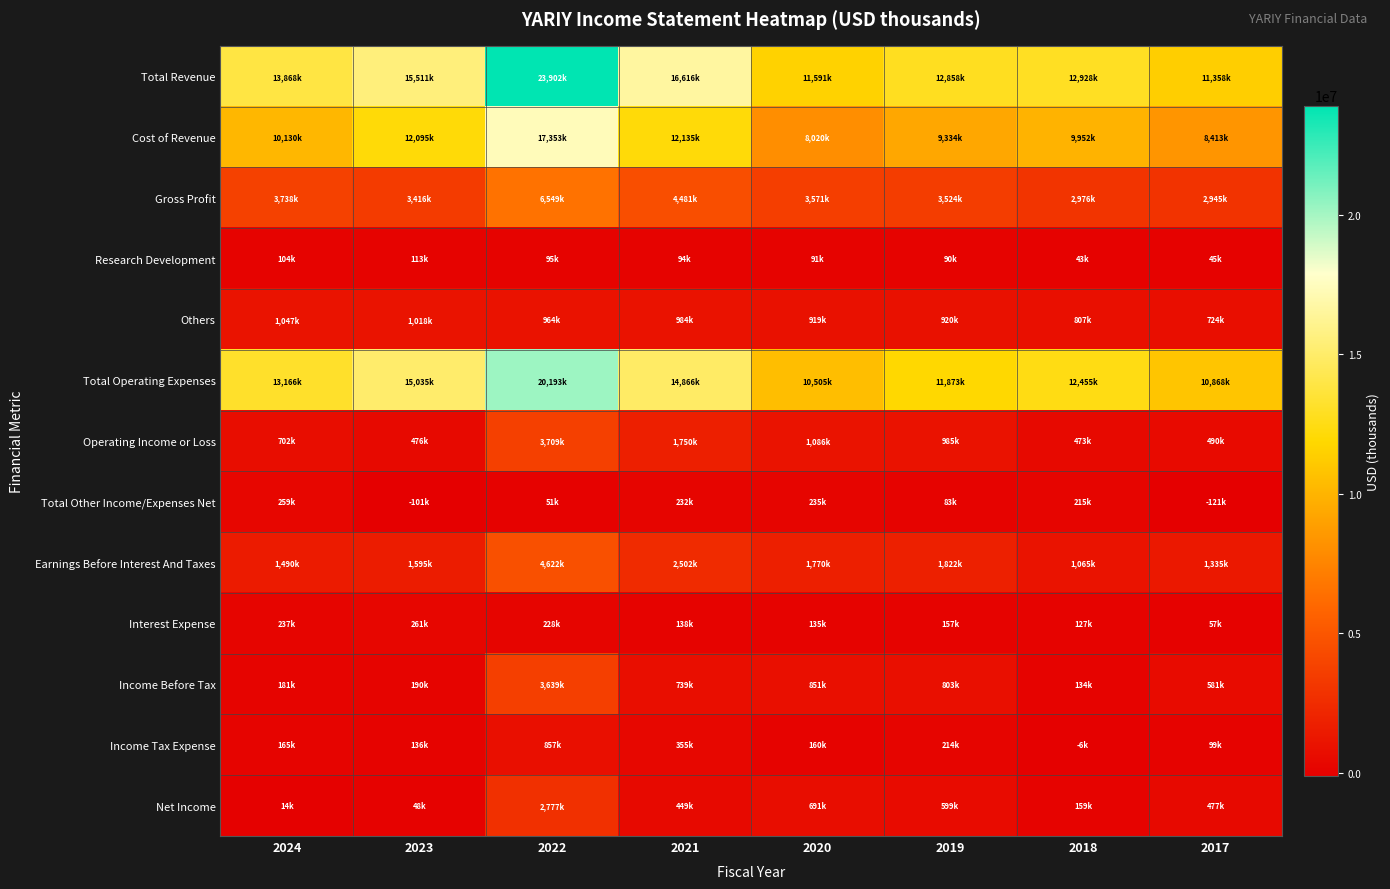

What is the minimum value shown in the chart?

-121000